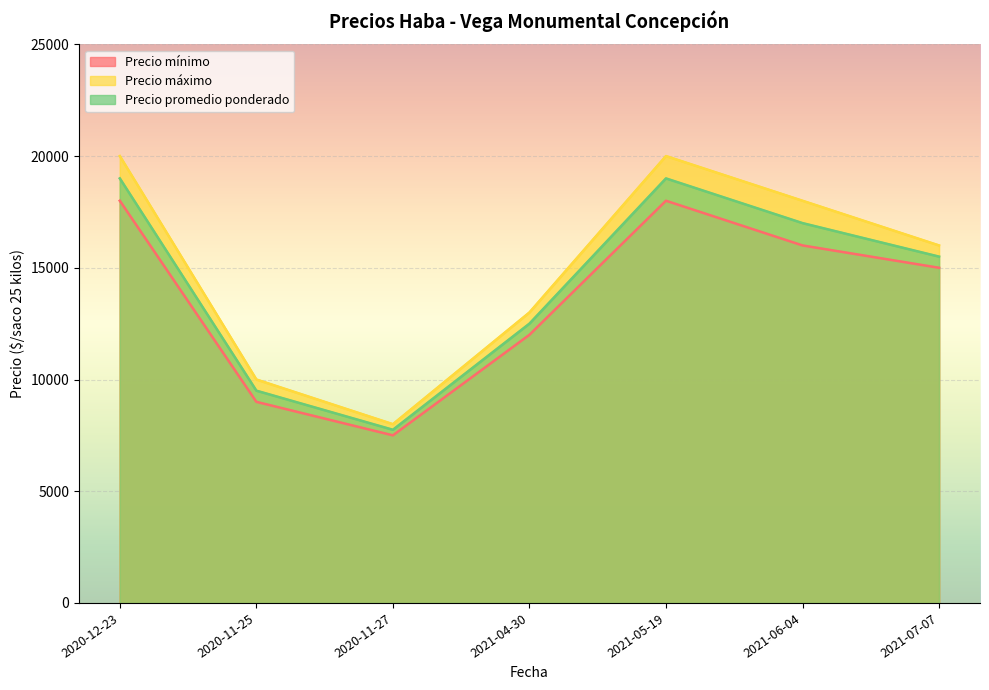

Read the Precio promedio ponderado value at 2020-11-25.

9500